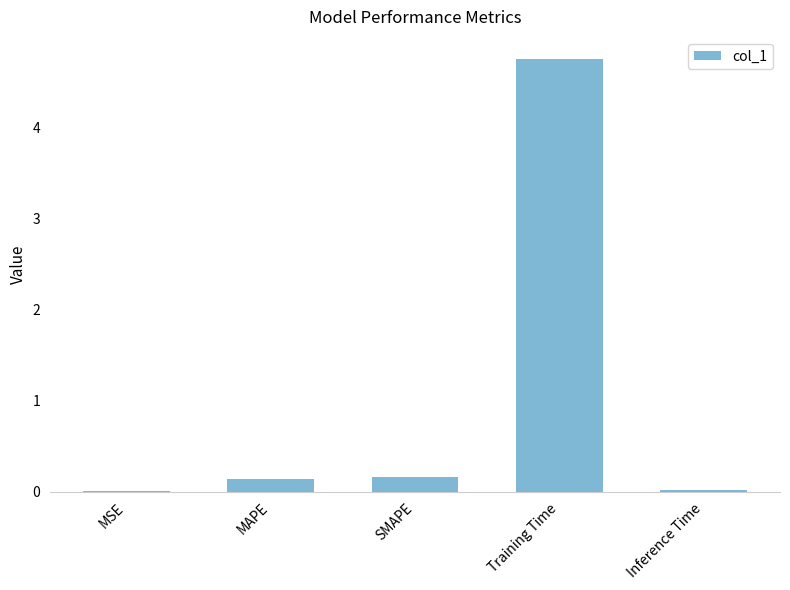

Between SMAPE and Training Time, which is larger?

Training Time